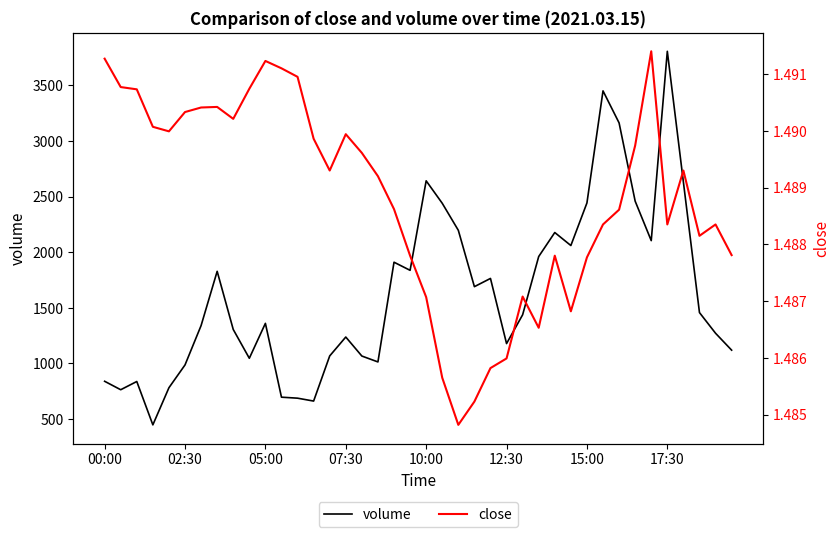

How many interior local peaks does the close series have?

8